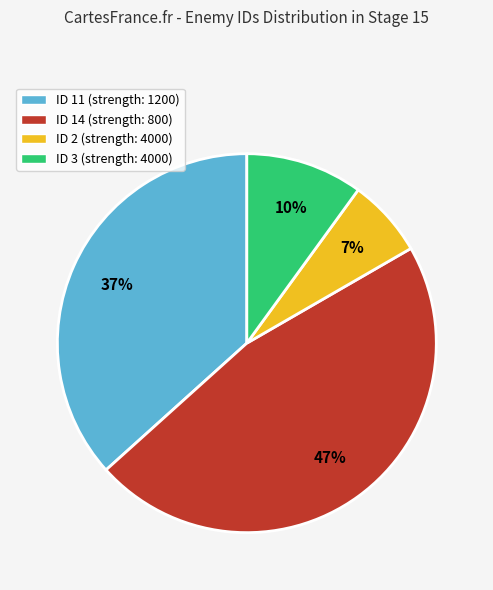

To the nearest percent, what is the average slice percentage?

25%